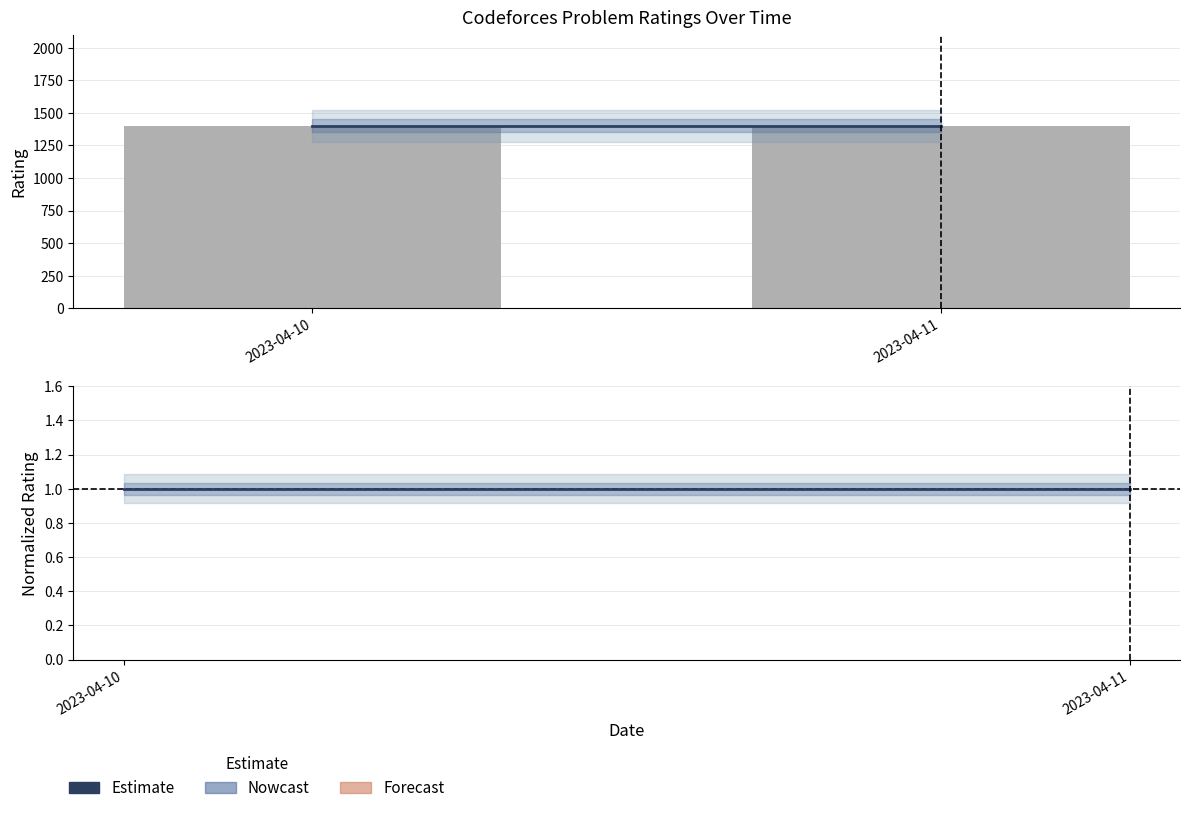

What is the maximum value for normalized rating?

1